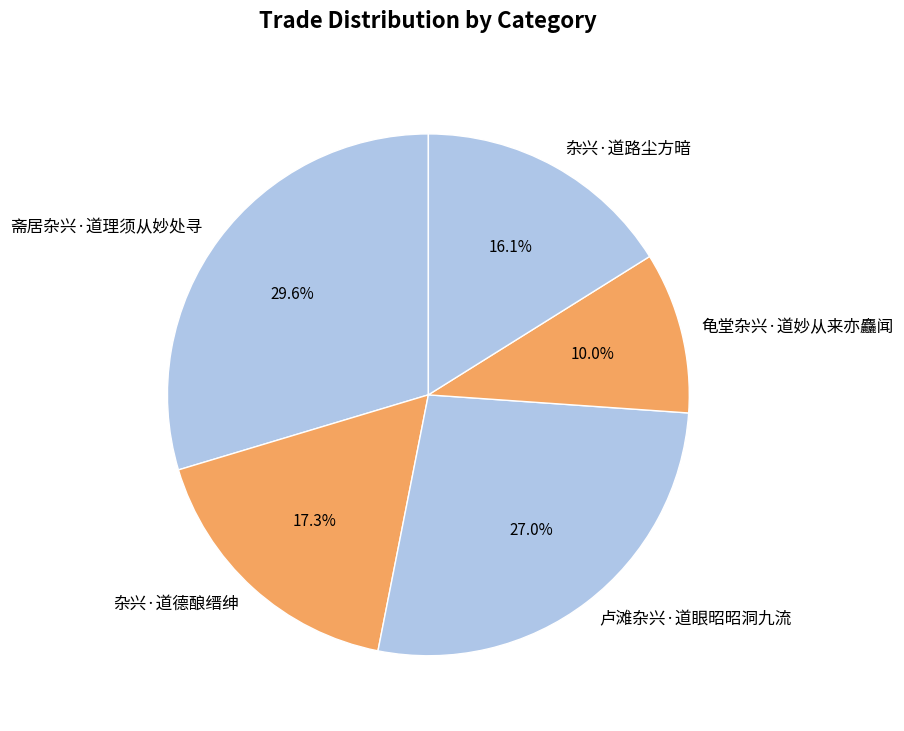

Which has a higher value, 龟堂杂兴·道妙从来亦麤闻 or 斋居杂兴·道理须从妙处寻?

斋居杂兴·道理须从妙处寻